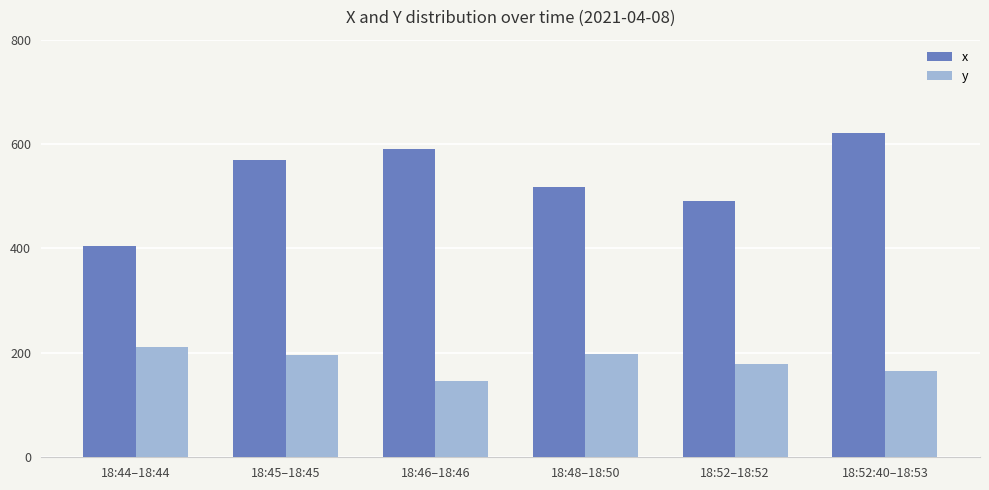

True or false: x has a value of 859 at 18:48–18:50.

False